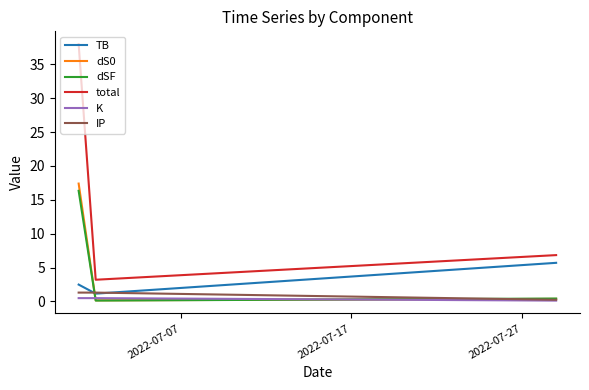

Which series has the largest total across all categories?

total